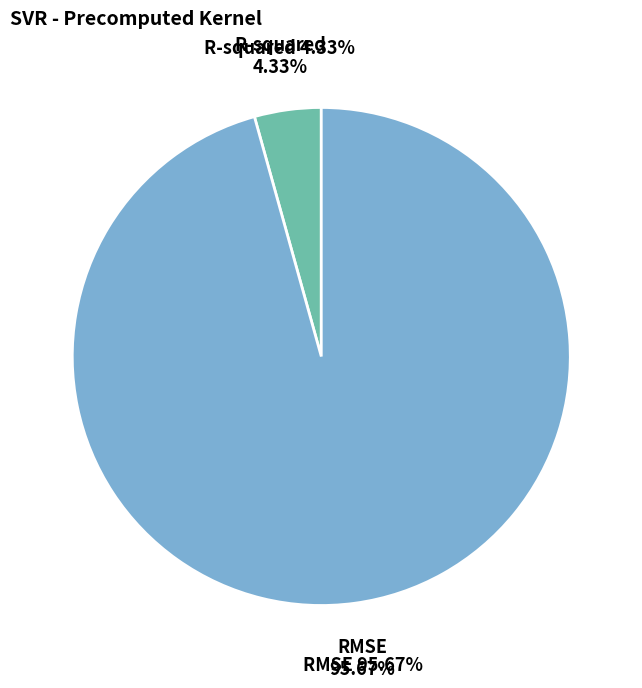

Which category accounts for the majority?

RMSE